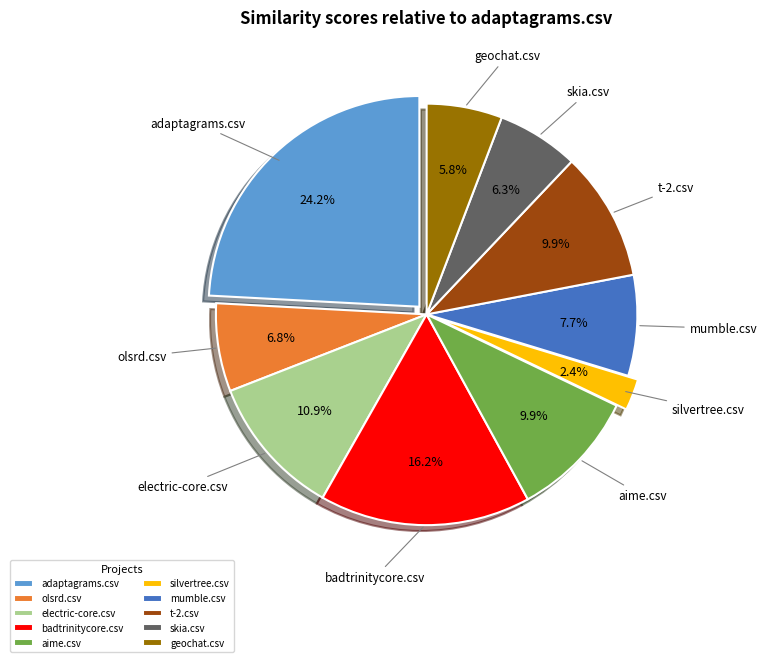

Is it true that electric-core.csv is 24% of the pie?

False